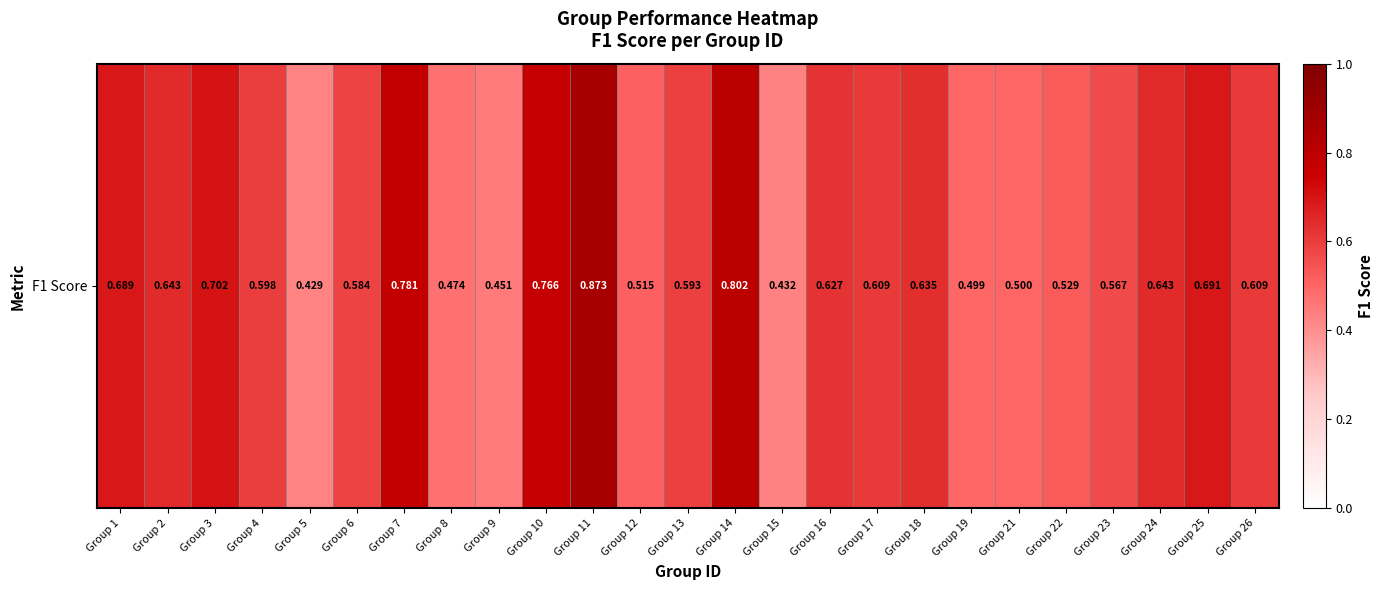

What is the change in value from Group 17 to Group 22?

-0.1